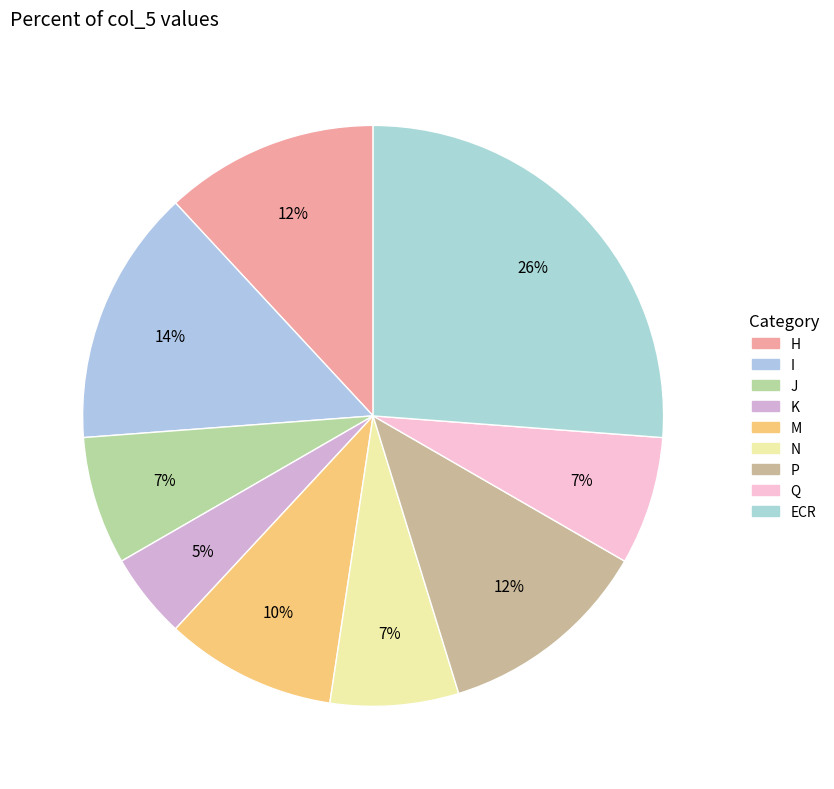

How many slices are in this pie chart?

9